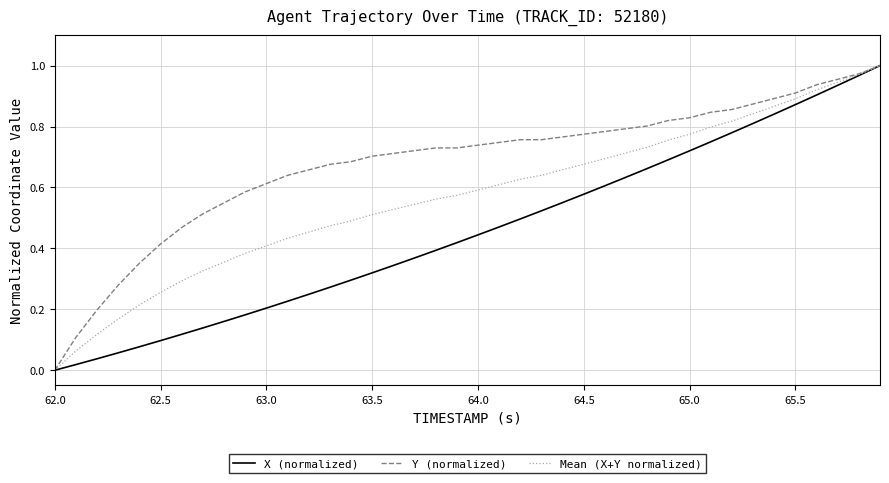

Which series has the largest total across all categories?

Y (normalized)